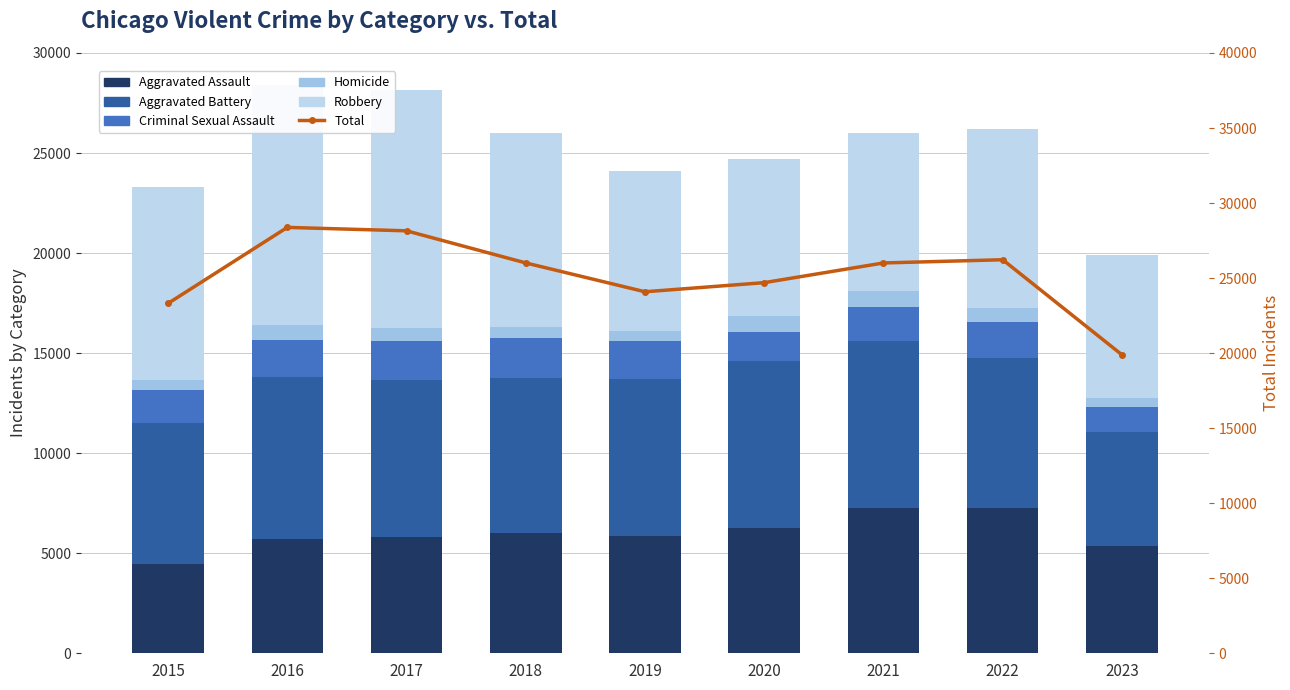

What is the difference between the maximum and minimum values in the Robbery series?

4836